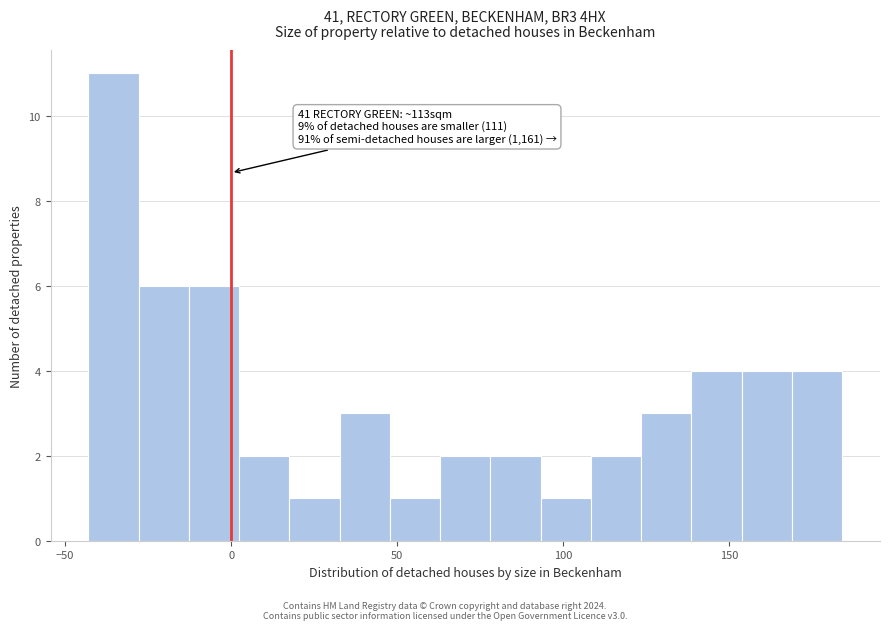

Read against the x-axis, roughly where is the centre of the tallest bar?

-35